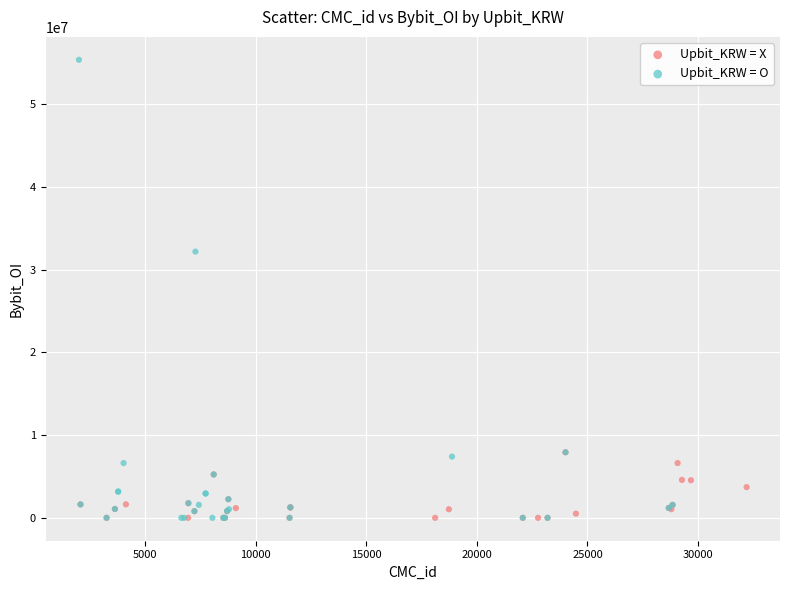

Which series contains the highest Y value?

Upbit_KRW = O